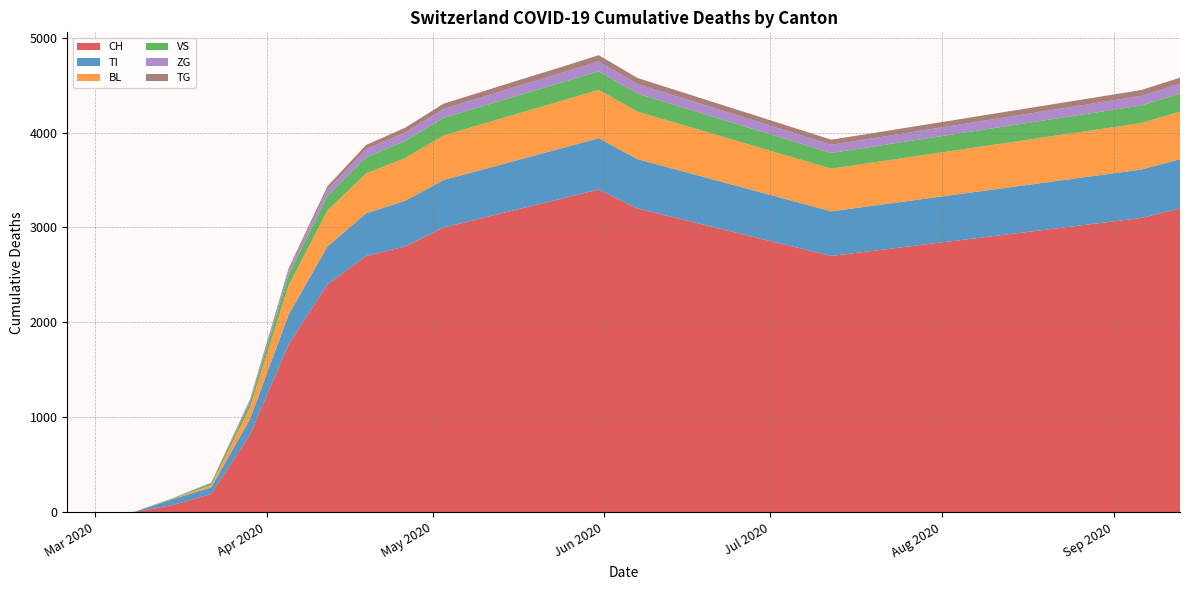

What are all the series names shown in the legend?

CH, TI, BL, VS, ZG, TG